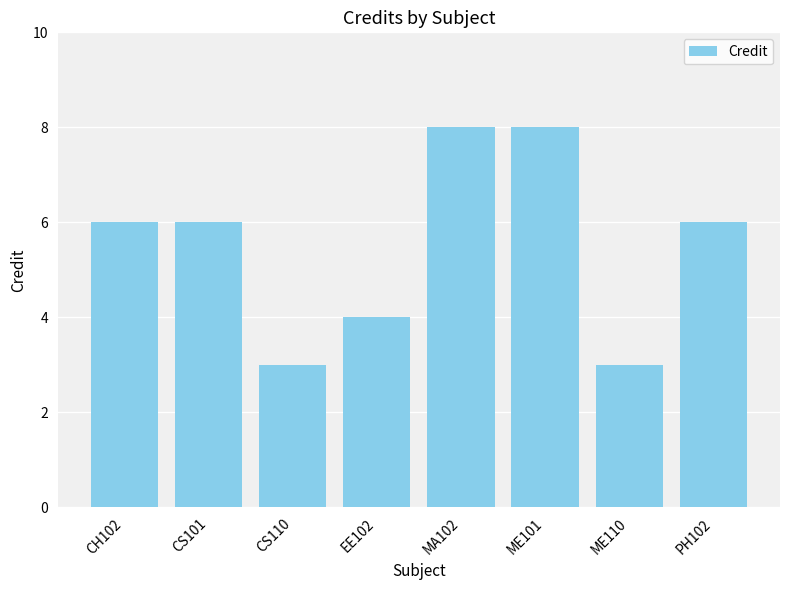

Reading left to right, transcribe all the data shown in this chart.

CH102=6	CS101=6	CS110=3	EE102=4	MA102=8	ME101=8	ME110=3	PH102=6